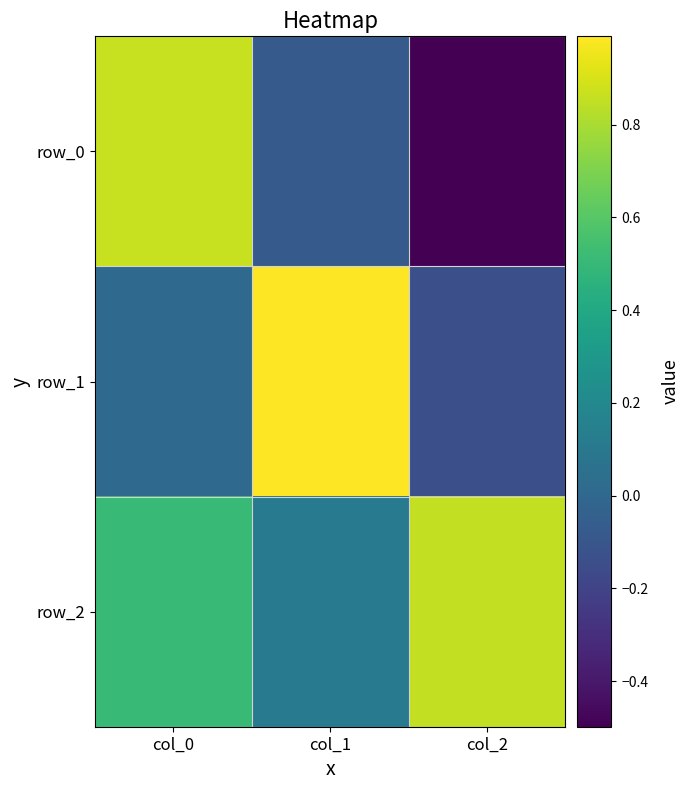

Rank the series by their maximum value, from lowest to highest.

row_2, row_0, row_1